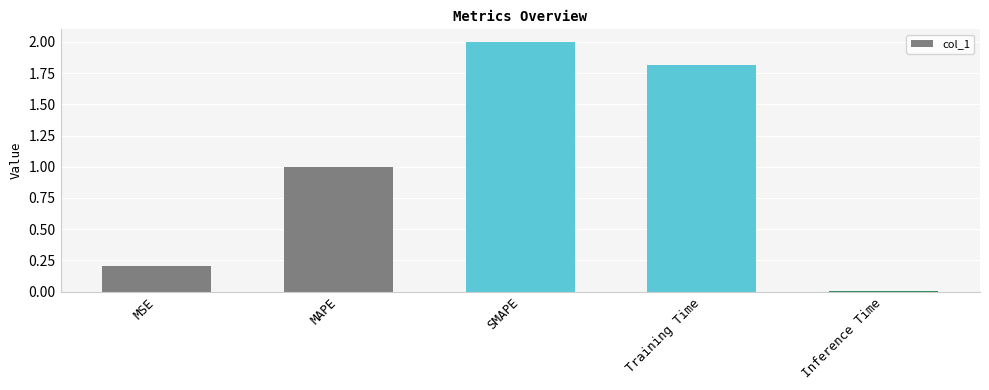

Between Inference Time and MSE, which is larger?

MSE